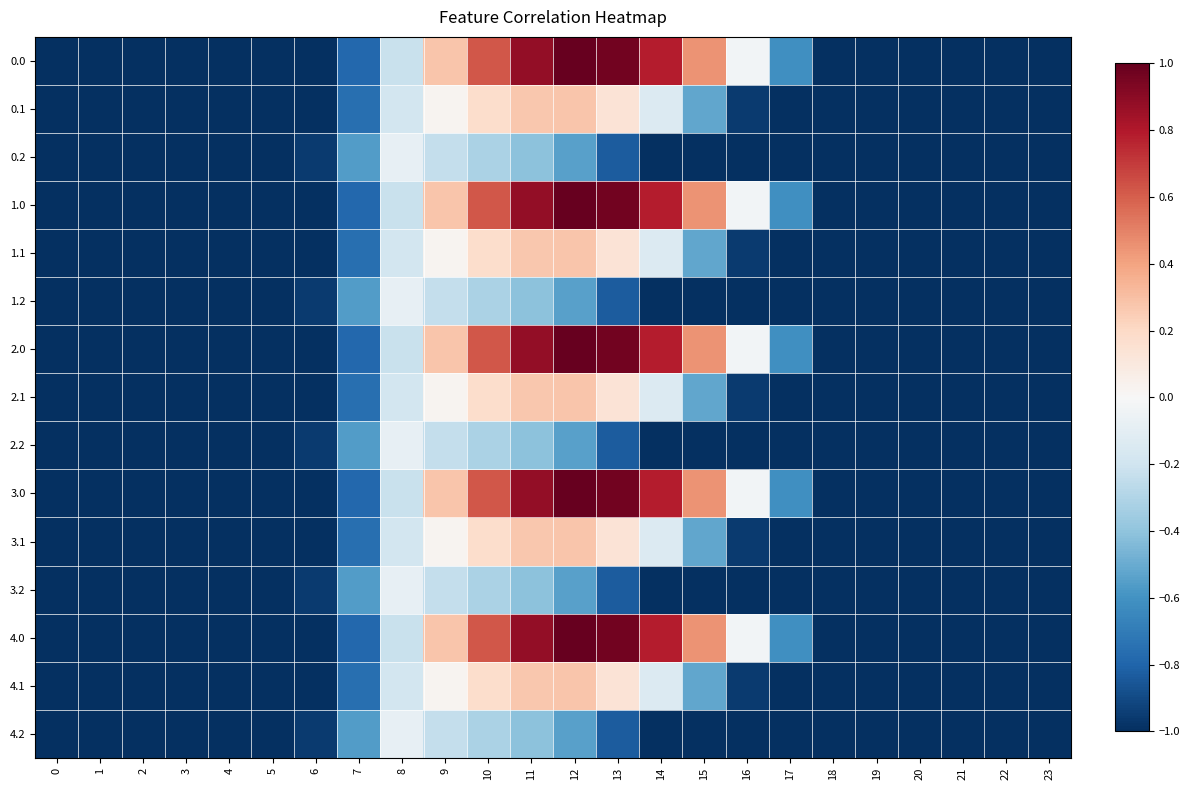

Reading right to left, extract all data points from this chart.

0.0: 23=-1.0	22=-1.0	21=-1.0	20=-1.0	19=-1.0	18=-1.0	17=-0.6	16=-0.0	15=0.4	14=0.8	13=1.0	12=1.0	11=0.9	10=0.6	9=0.3	8=-0.2	7=-0.8	6=-1.0	5=-1.0	4=-1.0	3=-1.0	2=-1.0	1=-1.0	0=-1.0
0.1: 23=-1.0	22=-1.0	21=-1.0	20=-1.0	19=-1.0	18=-1.0	17=-1.0	16=-1.0	15=-0.5	14=-0.1	13=0.1	12=0.3	11=0.3	10=0.2	9=0.0	8=-0.2	7=-0.8	6=-1.0	5=-1.0	4=-1.0	3=-1.0	2=-1.0	1=-1.0	0=-1.0
0.2: 23=-1.0	22=-1.0	21=-1.0	20=-1.0	19=-1.0	18=-1.0	17=-1.0	16=-1.0	15=-1.0	14=-1.0	13=-0.8	12=-0.5	11=-0.4	10=-0.3	9=-0.2	8=-0.1	7=-0.6	6=-1.0	5=-1.0	4=-1.0	3=-1.0	2=-1.0	1=-1.0	0=-1.0
1.0: 23=-1.0	22=-1.0	21=-1.0	20=-1.0	19=-1.0	18=-1.0	17=-0.6	16=-0.0	15=0.4	14=0.8	13=1.0	12=1.0	11=0.9	10=0.6	9=0.3	8=-0.2	7=-0.8	6=-1.0	5=-1.0	4=-1.0	3=-1.0	2=-1.0	1=-1.0	0=-1.0
1.1: 23=-1.0	22=-1.0	21=-1.0	20=-1.0	19=-1.0	18=-1.0	17=-1.0	16=-1.0	15=-0.5	14=-0.1	13=0.1	12=0.3	11=0.3	10=0.2	9=0.0	8=-0.2	7=-0.8	6=-1.0	5=-1.0	4=-1.0	3=-1.0	2=-1.0	1=-1.0	0=-1.0
1.2: 23=-1.0	22=-1.0	21=-1.0	20=-1.0	19=-1.0	18=-1.0	17=-1.0	16=-1.0	15=-1.0	14=-1.0	13=-0.8	12=-0.5	11=-0.4	10=-0.3	9=-0.2	8=-0.1	7=-0.6	6=-1.0	5=-1.0	4=-1.0	3=-1.0	2=-1.0	1=-1.0	0=-1.0
2.0: 23=-1.0	22=-1.0	21=-1.0	20=-1.0	19=-1.0	18=-1.0	17=-0.6	16=-0.0	15=0.4	14=0.8	13=1.0	12=1.0	11=0.9	10=0.6	9=0.3	8=-0.2	7=-0.8	6=-1.0	5=-1.0	4=-1.0	3=-1.0	2=-1.0	1=-1.0	0=-1.0
2.1: 23=-1.0	22=-1.0	21=-1.0	20=-1.0	19=-1.0	18=-1.0	17=-1.0	16=-1.0	15=-0.5	14=-0.1	13=0.1	12=0.3	11=0.3	10=0.2	9=0.0	8=-0.2	7=-0.8	6=-1.0	5=-1.0	4=-1.0	3=-1.0	2=-1.0	1=-1.0	0=-1.0
2.2: 23=-1.0	22=-1.0	21=-1.0	20=-1.0	19=-1.0	18=-1.0	17=-1.0	16=-1.0	15=-1.0	14=-1.0	13=-0.8	12=-0.5	11=-0.4	10=-0.3	9=-0.2	8=-0.1	7=-0.6	6=-1.0	5=-1.0	4=-1.0	3=-1.0	2=-1.0	1=-1.0	0=-1.0
3.0: 23=-1.0	22=-1.0	21=-1.0	20=-1.0	19=-1.0	18=-1.0	17=-0.6	16=-0.0	15=0.4	14=0.8	13=1.0	12=1.0	11=0.9	10=0.6	9=0.3	8=-0.2	7=-0.8	6=-1.0	5=-1.0	4=-1.0	3=-1.0	2=-1.0	1=-1.0	0=-1.0
3.1: 23=-1.0	22=-1.0	21=-1.0	20=-1.0	19=-1.0	18=-1.0	17=-1.0	16=-1.0	15=-0.5	14=-0.1	13=0.1	12=0.3	11=0.3	10=0.2	9=0.0	8=-0.2	7=-0.8	6=-1.0	5=-1.0	4=-1.0	3=-1.0	2=-1.0	1=-1.0	0=-1.0
3.2: 23=-1.0	22=-1.0	21=-1.0	20=-1.0	19=-1.0	18=-1.0	17=-1.0	16=-1.0	15=-1.0	14=-1.0	13=-0.8	12=-0.5	11=-0.4	10=-0.3	9=-0.2	8=-0.1	7=-0.6	6=-1.0	5=-1.0	4=-1.0	3=-1.0	2=-1.0	1=-1.0	0=-1.0
4.0: 23=-1.0	22=-1.0	21=-1.0	20=-1.0	19=-1.0	18=-1.0	17=-0.6	16=-0.0	15=0.4	14=0.8	13=1.0	12=1.0	11=0.9	10=0.6	9=0.3	8=-0.2	7=-0.8	6=-1.0	5=-1.0	4=-1.0	3=-1.0	2=-1.0	1=-1.0	0=-1.0
4.1: 23=-1.0	22=-1.0	21=-1.0	20=-1.0	19=-1.0	18=-1.0	17=-1.0	16=-1.0	15=-0.5	14=-0.1	13=0.1	12=0.3	11=0.3	10=0.2	9=0.0	8=-0.2	7=-0.8	6=-1.0	5=-1.0	4=-1.0	3=-1.0	2=-1.0	1=-1.0	0=-1.0
4.2: 23=-1.0	22=-1.0	21=-1.0	20=-1.0	19=-1.0	18=-1.0	17=-1.0	16=-1.0	15=-1.0	14=-1.0	13=-0.8	12=-0.5	11=-0.4	10=-0.3	9=-0.2	8=-0.1	7=-0.6	6=-1.0	5=-1.0	4=-1.0	3=-1.0	2=-1.0	1=-1.0	0=-1.0